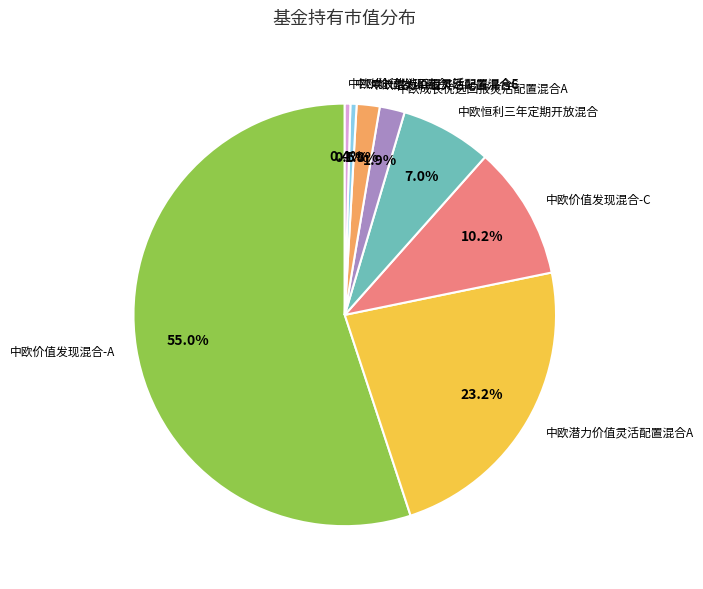

Which category has the biggest portion of the pie?

中欧价值发现混合-A